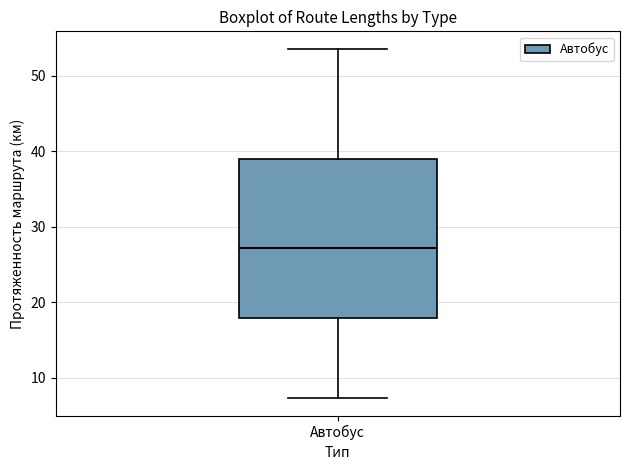

Read this box plot against the y-axis: the position of the median line, the range covered by the box, and the ends of both whiskers. The values are not printed on the chart, so give them approximately, as read against the axis.

median 27, box 18 to 39, whiskers 7 to 54